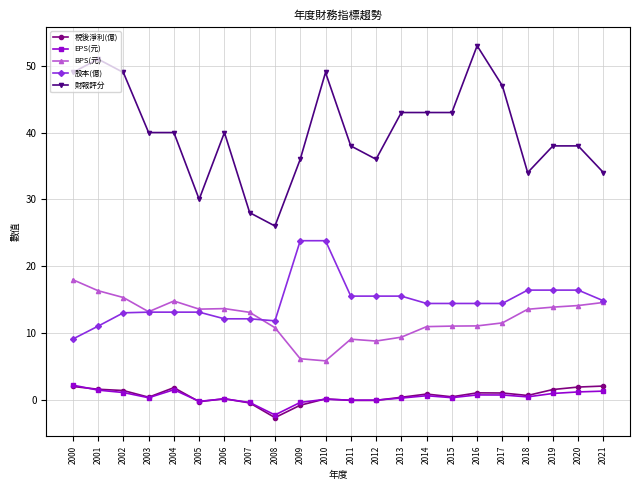

How many distinct data groups are displayed?

5